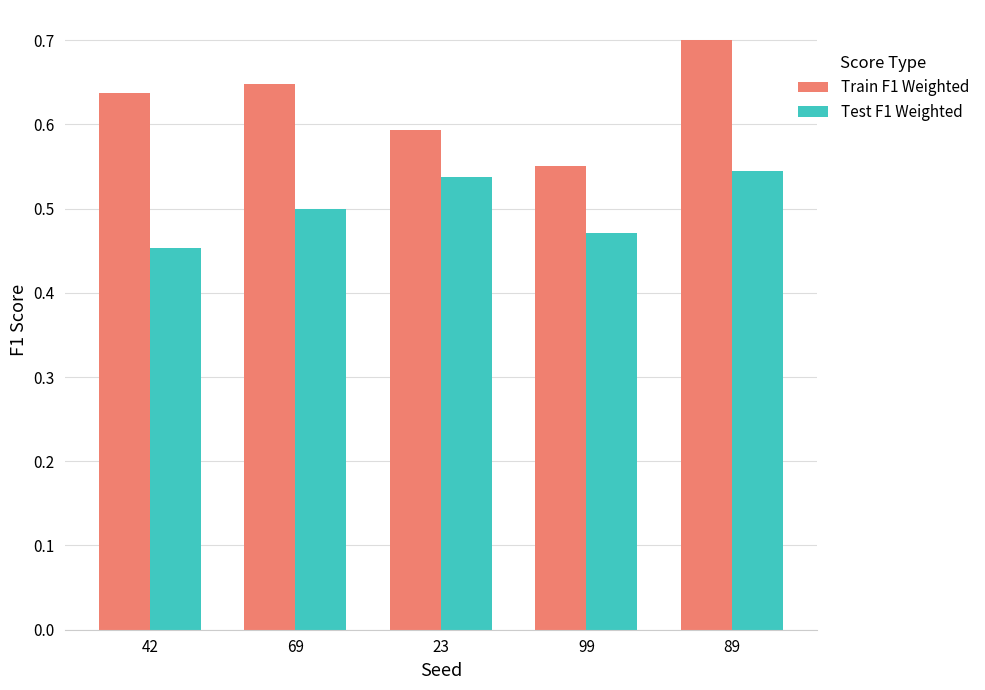

The value of Test F1 Weighted at 42 is 0.6. True or false?

False